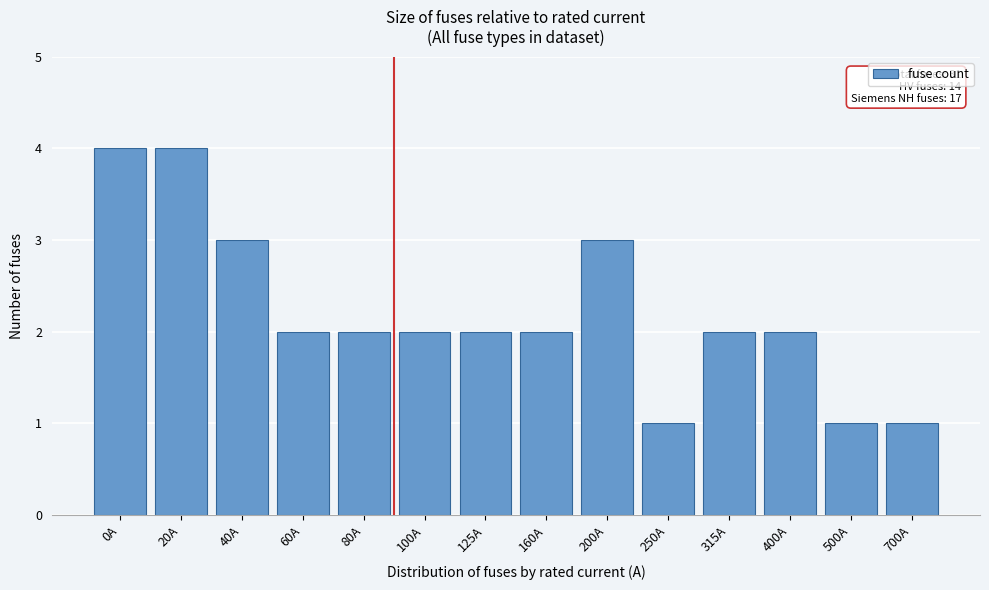

Reading left to right, list all the values displayed in this chart.

0A=4	20A=4	40A=3	60A=2	80A=2	100A=2	125A=2	160A=2	200A=3	250A=1	315A=2	400A=2	500A=1	700A=1